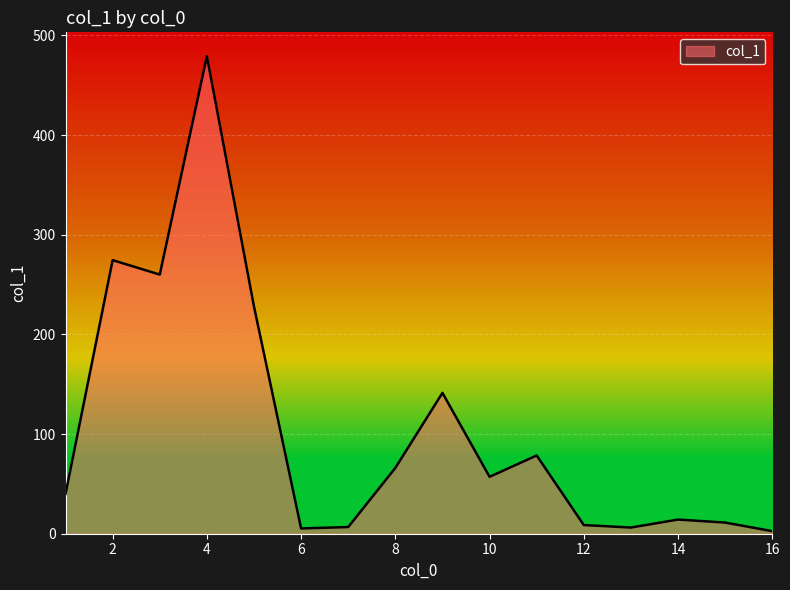

What is the difference between the maximum and minimum values?

476.5